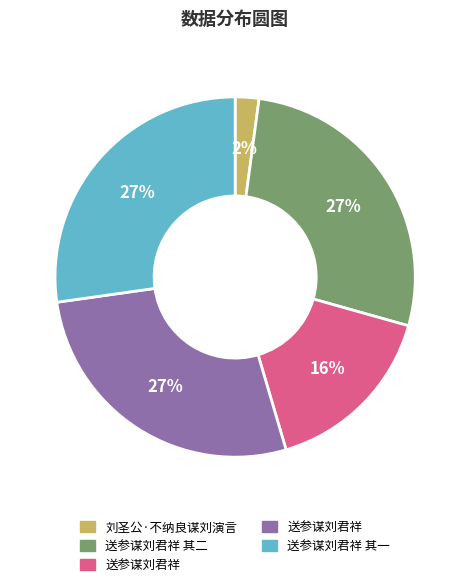

To the nearest percent, what is the difference between the largest and smallest slice percentages?

25%